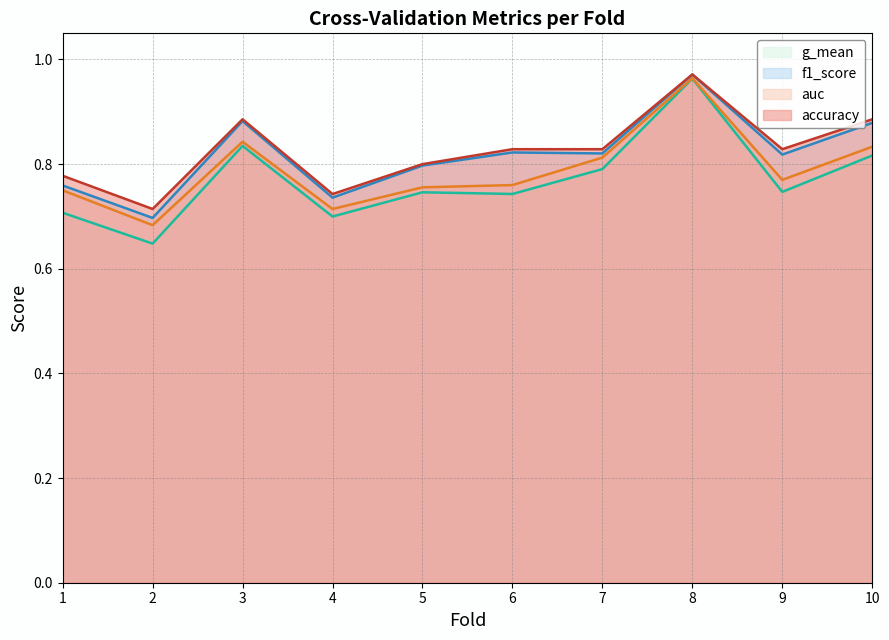

How many distinct data groups are displayed?

4